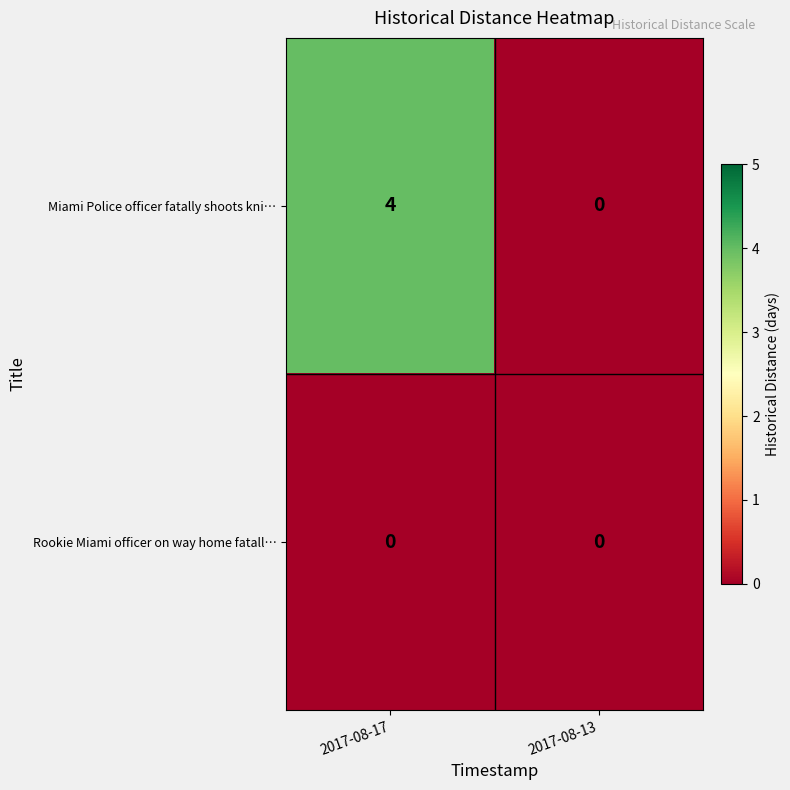

What is the difference between the Miami Police officer fatally shoots kni… values at 2017-08-17 and 2017-08-13?

4